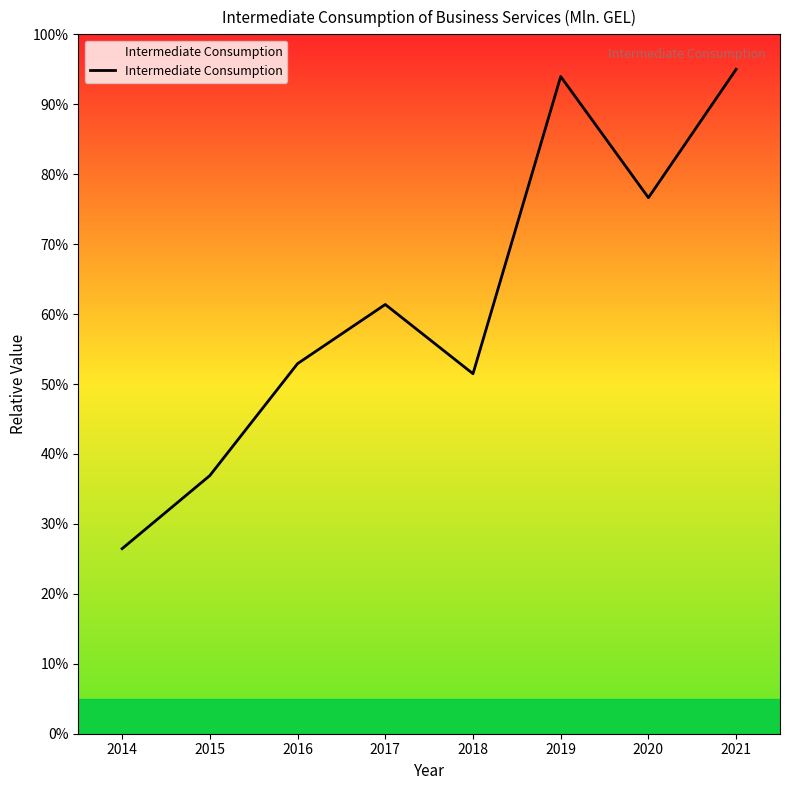

What is the sum of the values at 2021 and 2016?

147.9